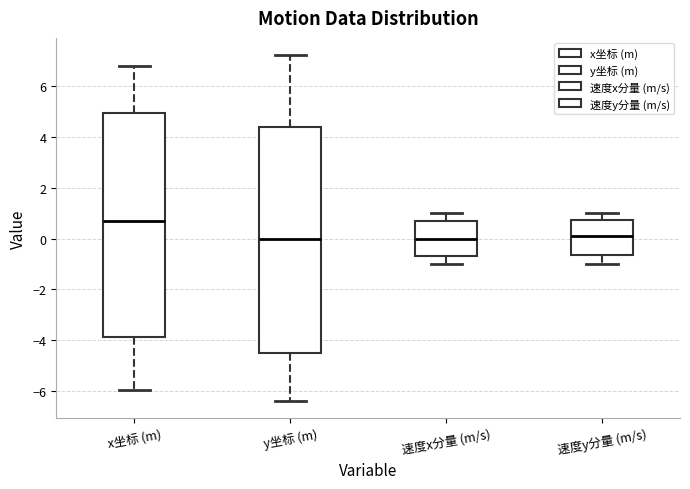

Reading left to right, transcribe this box plot: for each box, give where its median line is, the range the box spans, and where its two whiskers end, as read against the y-axis. The values are not printed on the chart, so give them approximately, as read against the axis.

x坐标 (m): median 0.6, box -3.8 to 5.0, whiskers -6.0 to 6.8
y坐标 (m): median 0.0, box -4.6 to 4.4, whiskers -6.4 to 7.2
速度x分量 (m/s): median 0.0, box -0.6 to 0.8, whiskers -1.0 to 1.0
速度y分量 (m/s): median 0.2, box -0.6 to 0.8, whiskers -1.0 to 1.0